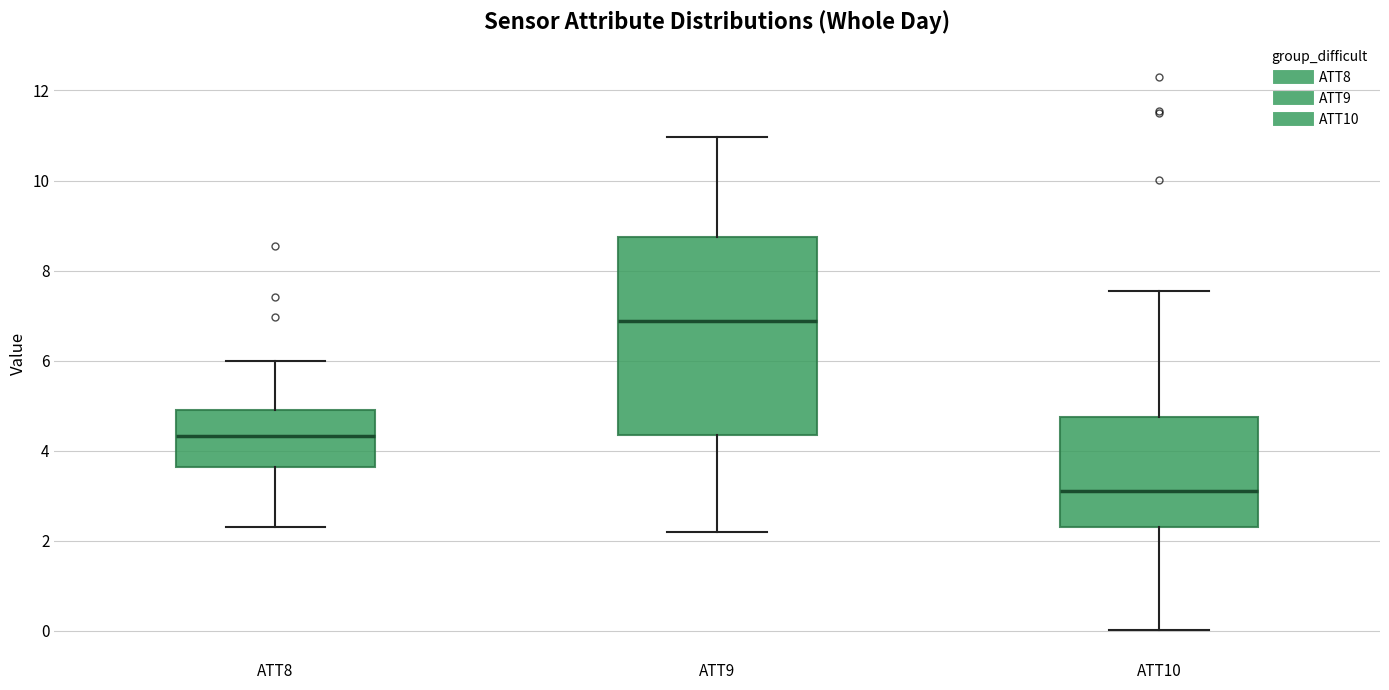

Which box has the highest median line?

ATT9